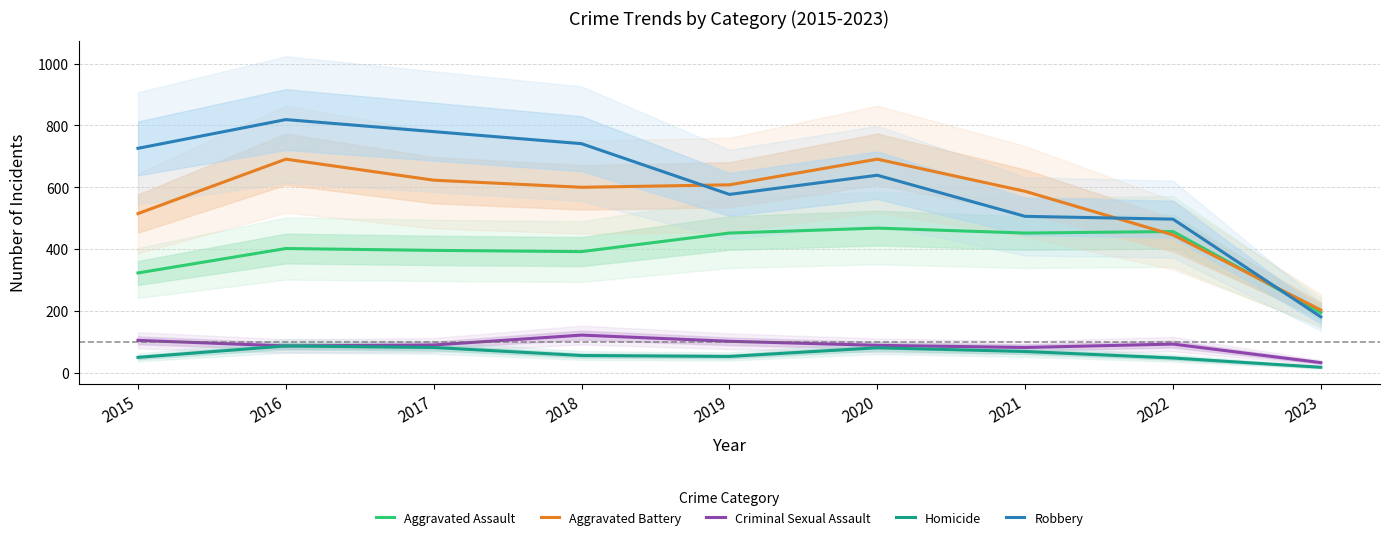

Which category has the lowest value in the Robbery series?

2023